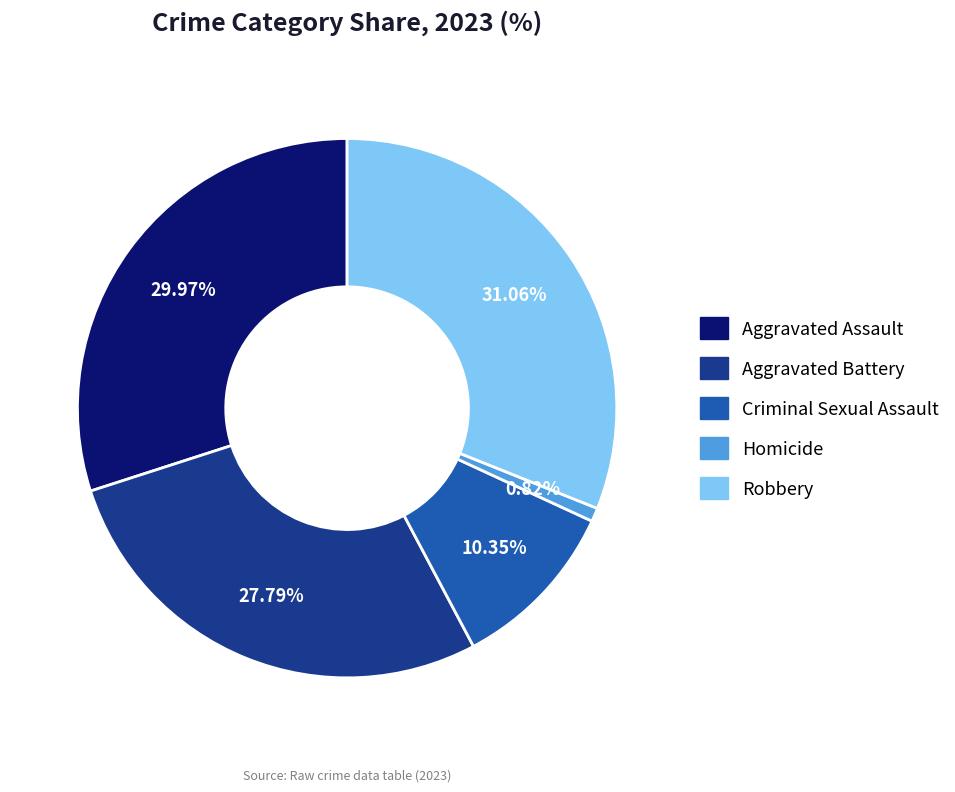

What percentage is the Robbery slice, to the nearest percent?

31%